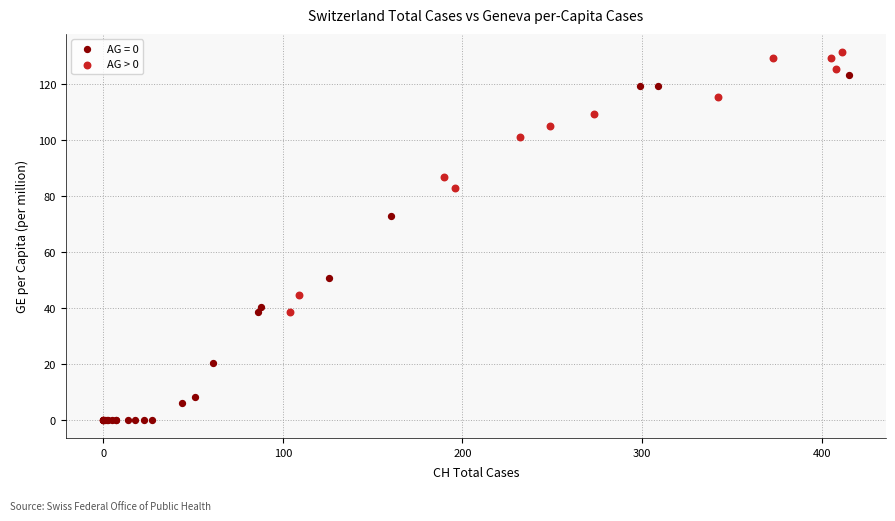

Which series contains the highest Y value?

AG > 0